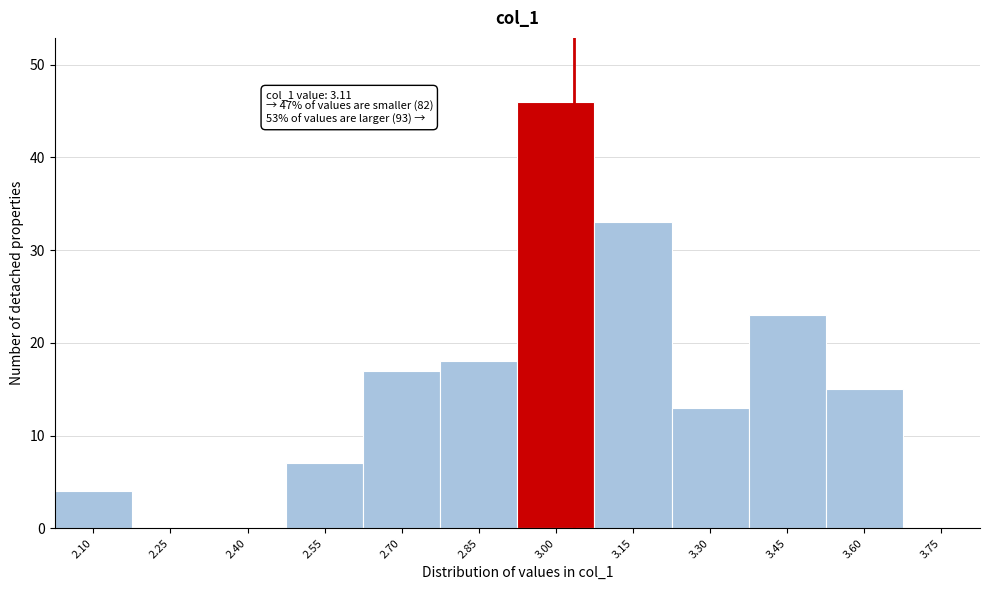

Reading left to right, extract all data points from this chart.

2.10=4	2.25=0	2.40=0	2.55=7	2.70=17	2.85=18	3.00=46	3.15=33	3.30=13	3.45=23	3.60=15	3.75=0